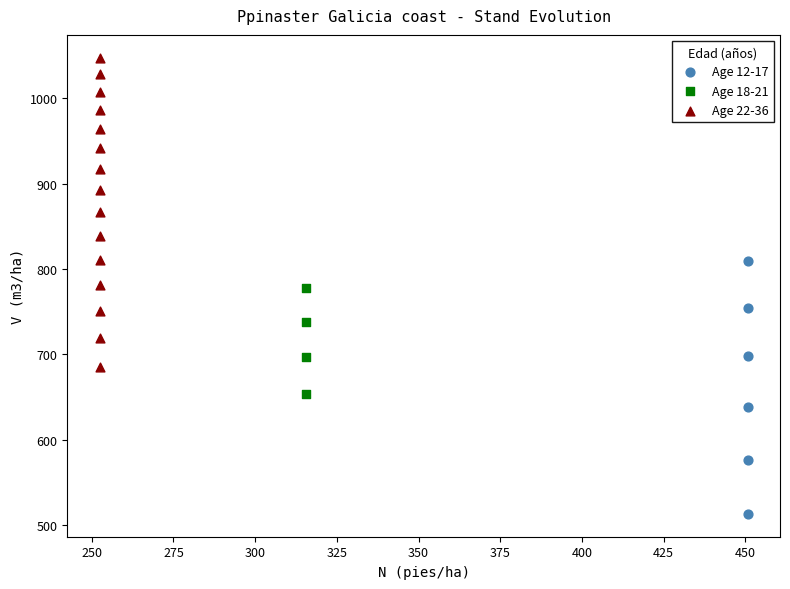

Which series contains the lowest Y value?

Age 12-17